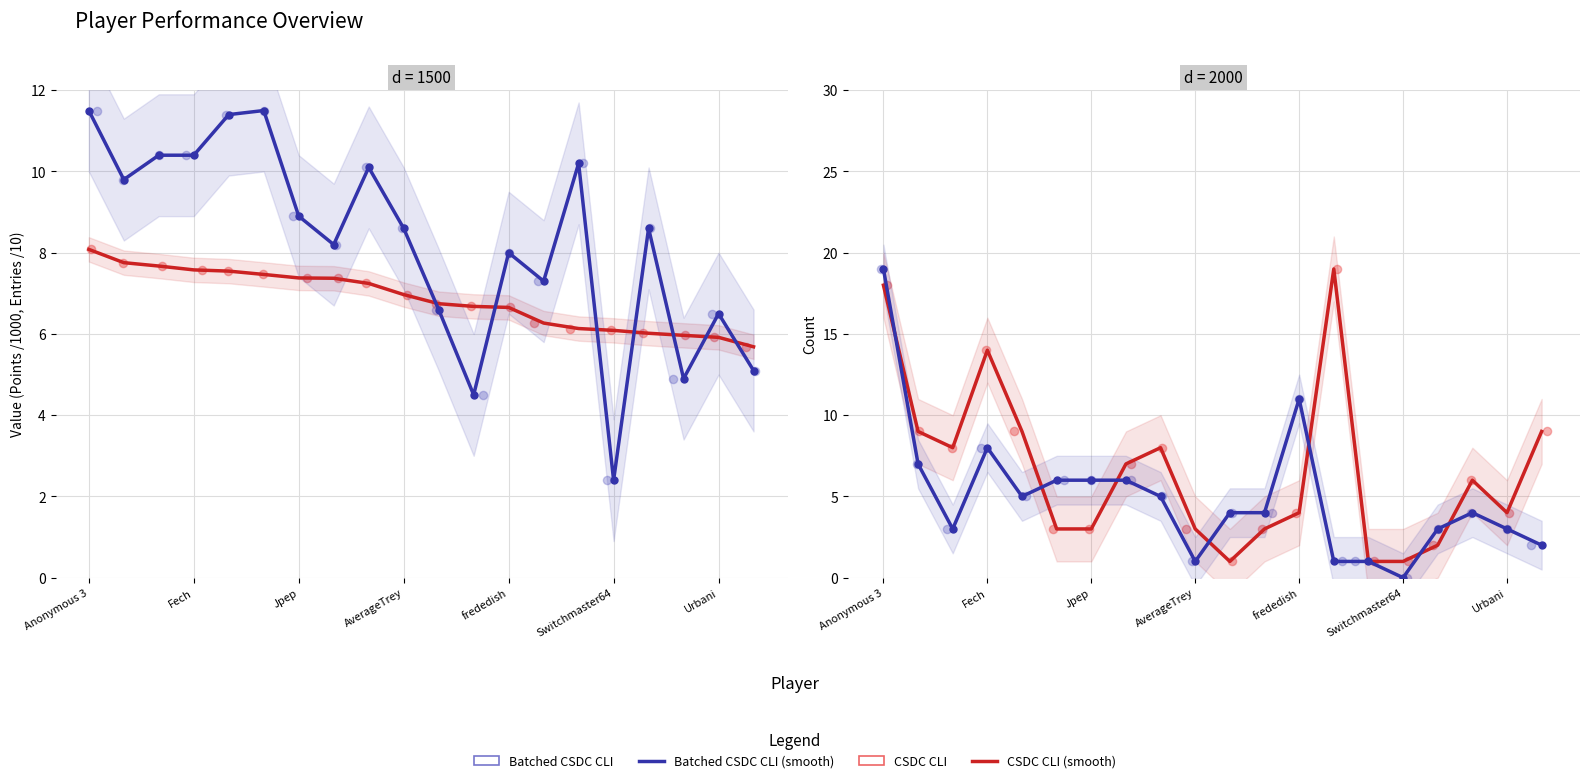

At which category is the sum across all series the highest?

Anonymous 3